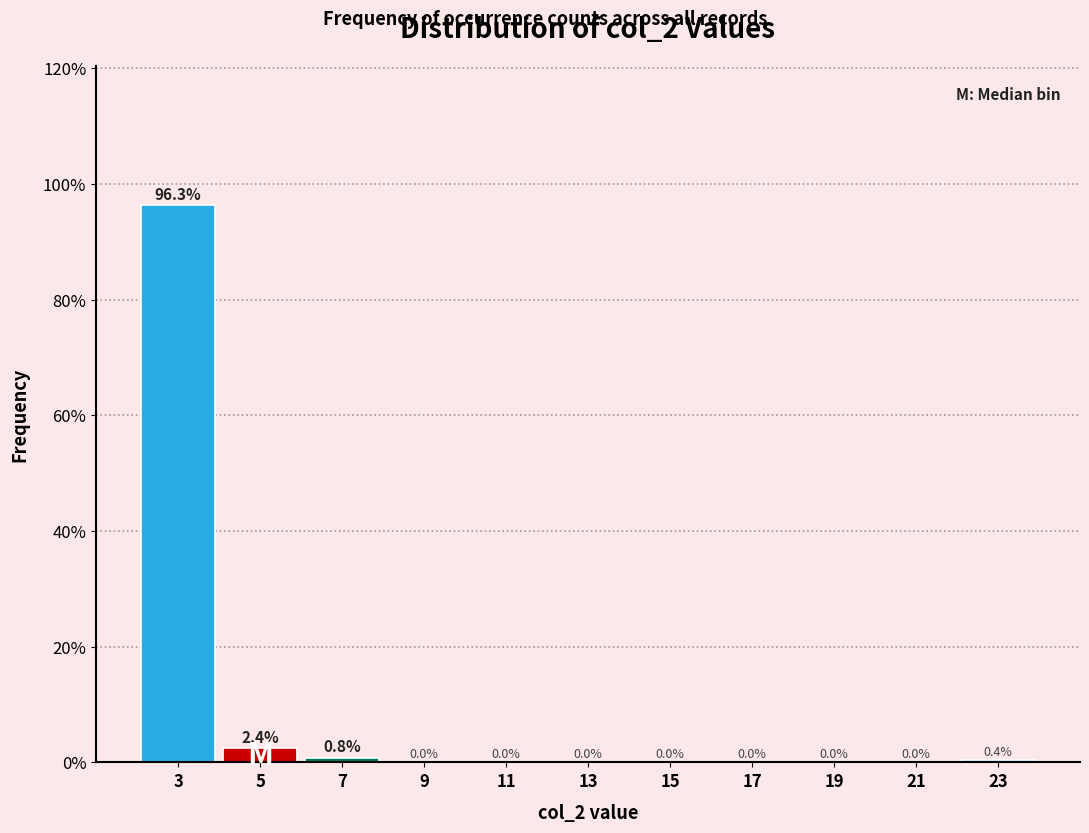

Reading right to left, transcribe all the data shown in this chart.

23=0.4	21=0.0	19=0.0	17=0.0	15=0.0	13=0.0	11=0.0	9=0.0	7=0.8	5=2.4	3=96.3